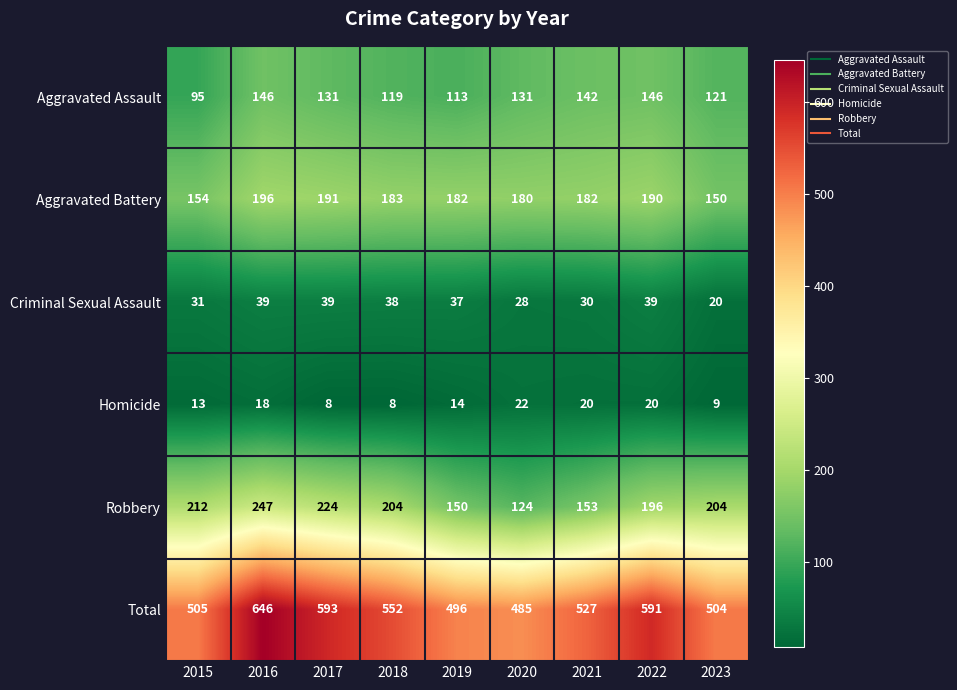

What is the difference between the highest and lowest values at 2017?

585